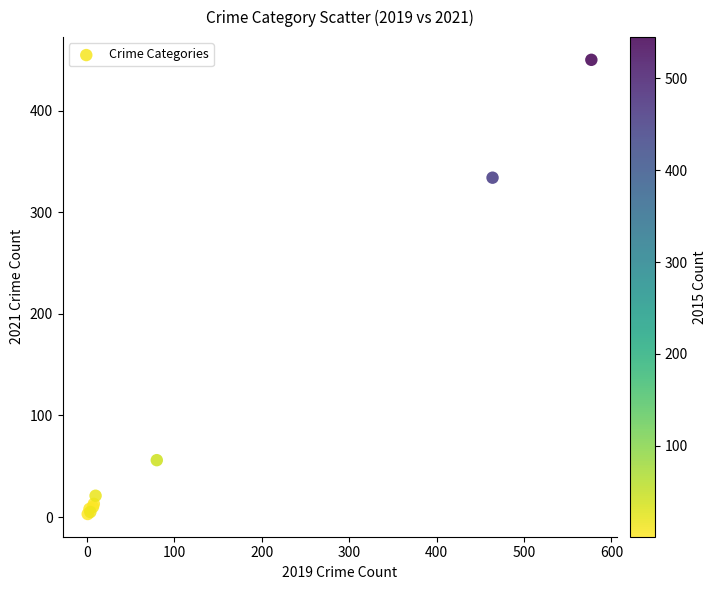

What Y value in the scatter plot is closest to 226?

334